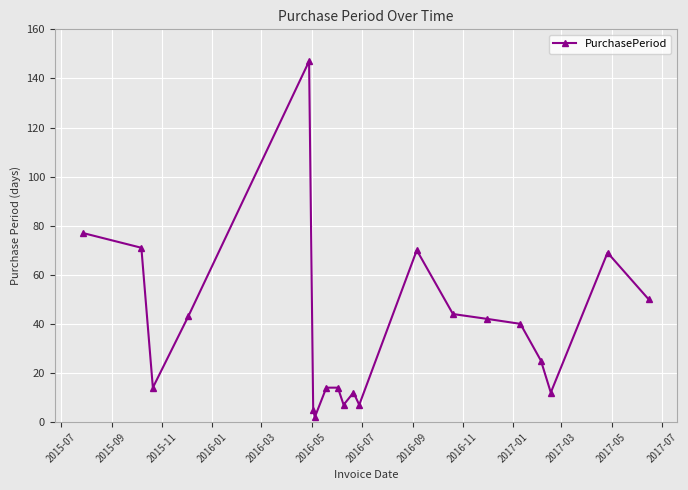

What is the average value?

38